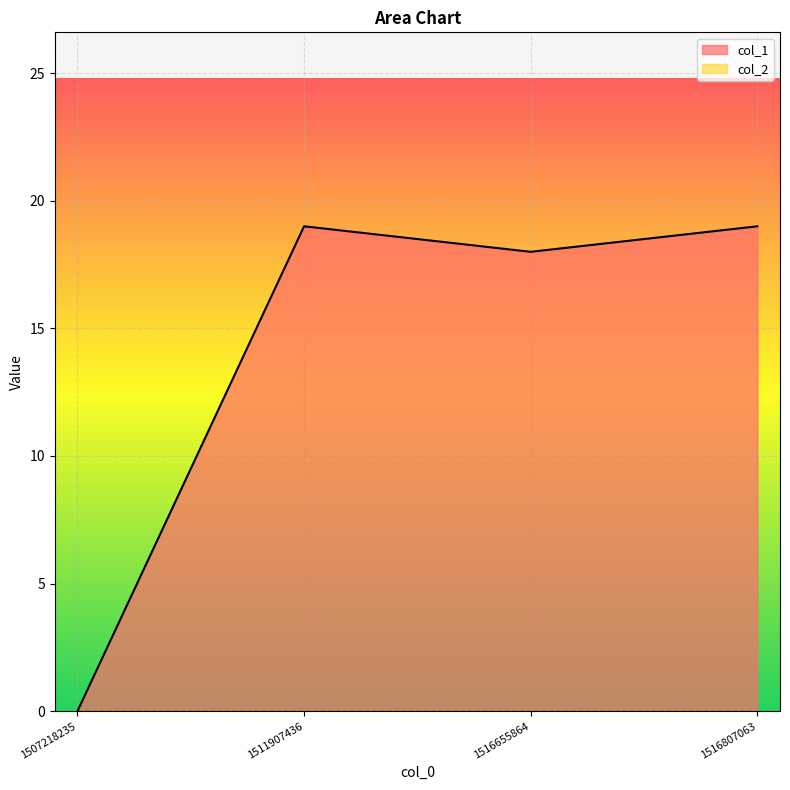

Does the chart display data point markers on the line(s)?

No